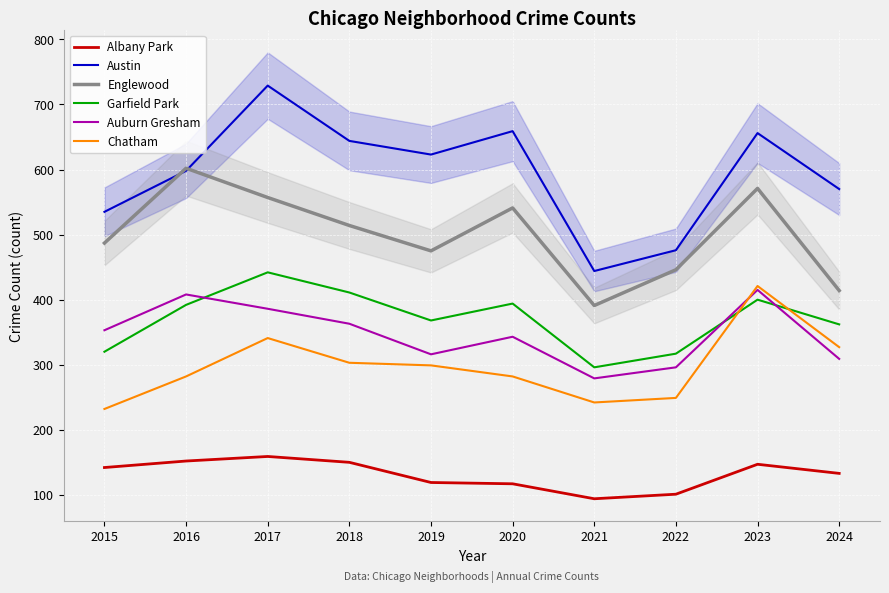

Rank the series at 2020 from highest to lowest value.

Austin, Englewood, Garfield Park, Auburn Gresham, Chatham, Albany Park